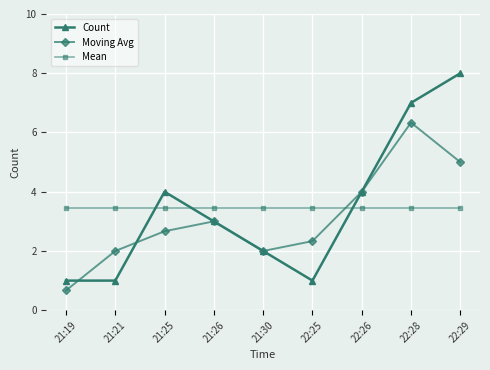

At which label does Count first exceed 3?

21:25